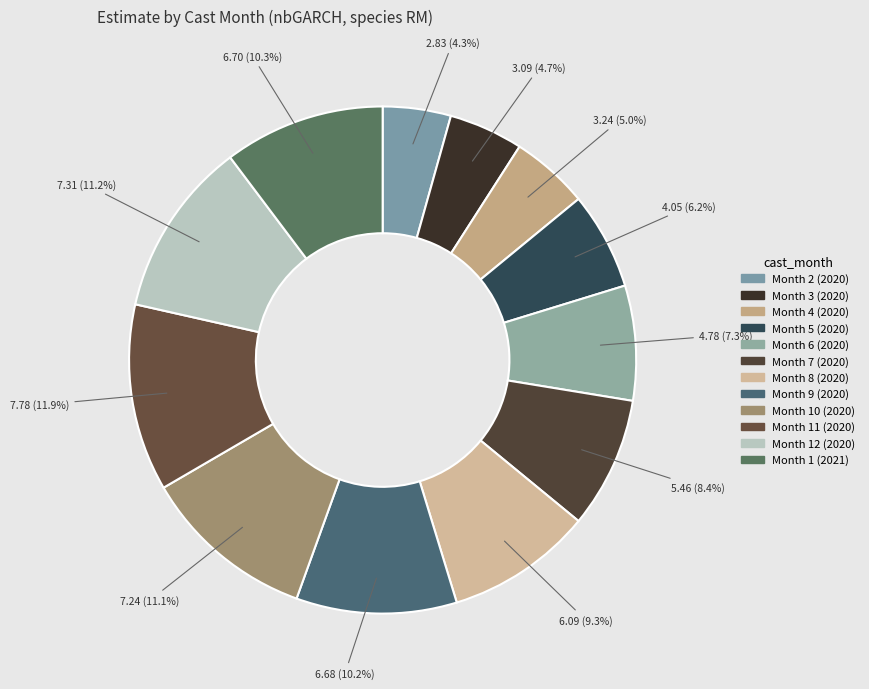

Rank the categories by value from lowest to highest.

Month 2 (2020), Month 3 (2020), Month 4 (2020), Month 5 (2020), Month 6 (2020), Month 7 (2020), Month 8 (2020), Month 9 (2020), Month 1 (2021), Month 10 (2020), Month 12 (2020), Month 11 (2020)